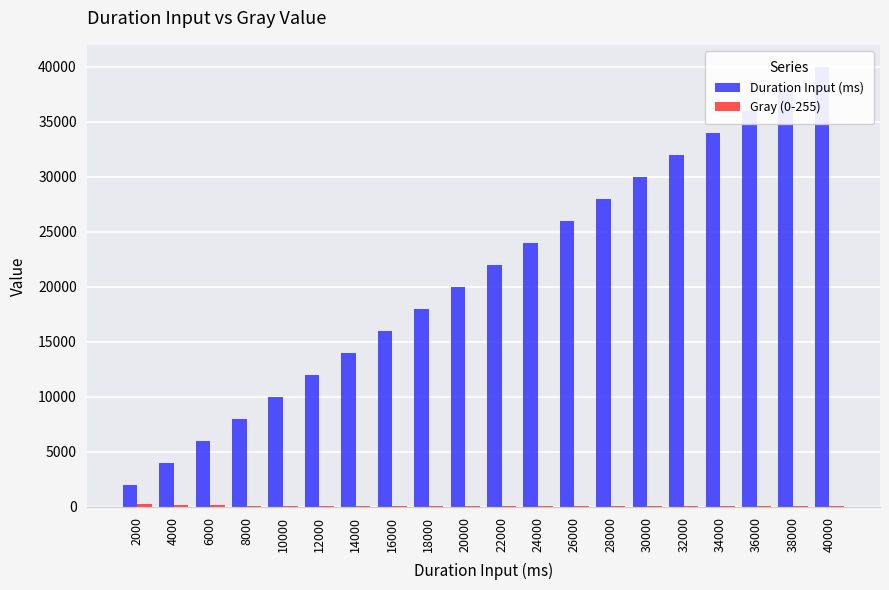

How many data points in Gray (0-255) are less than 59?

10